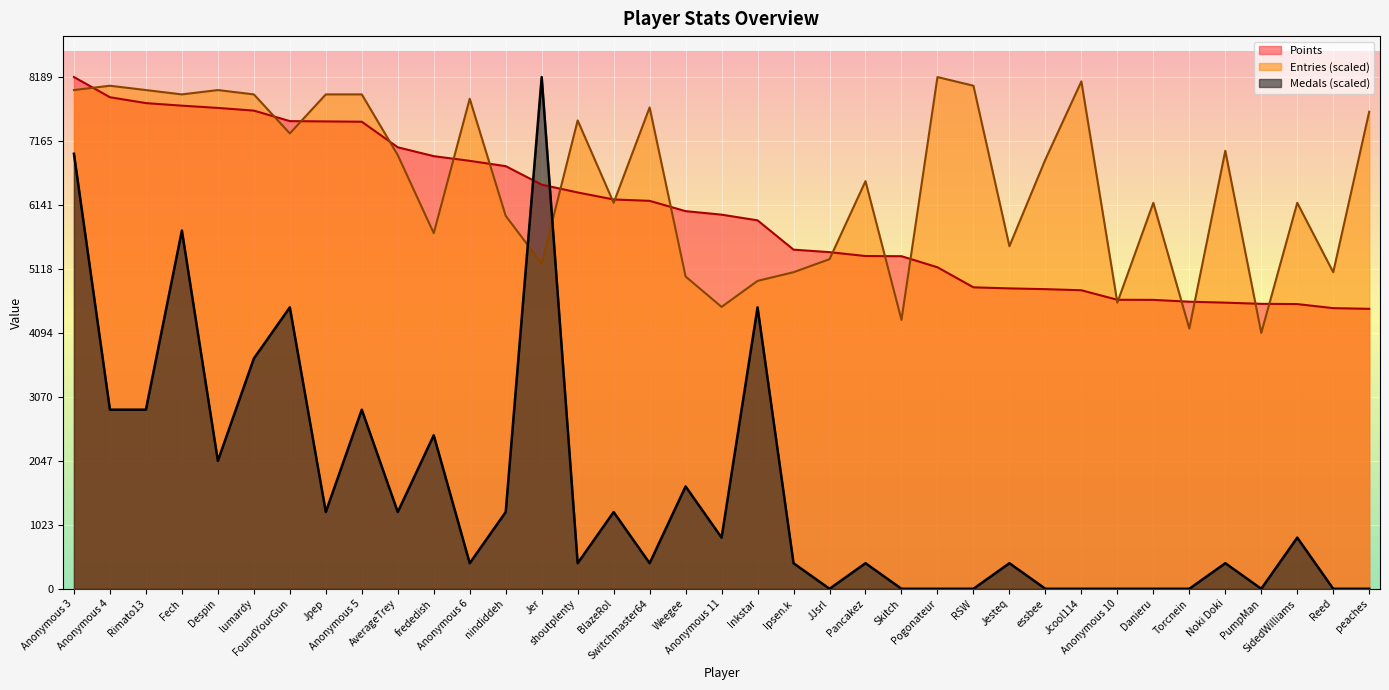

What is the total value across all series at peaches?

12113.8